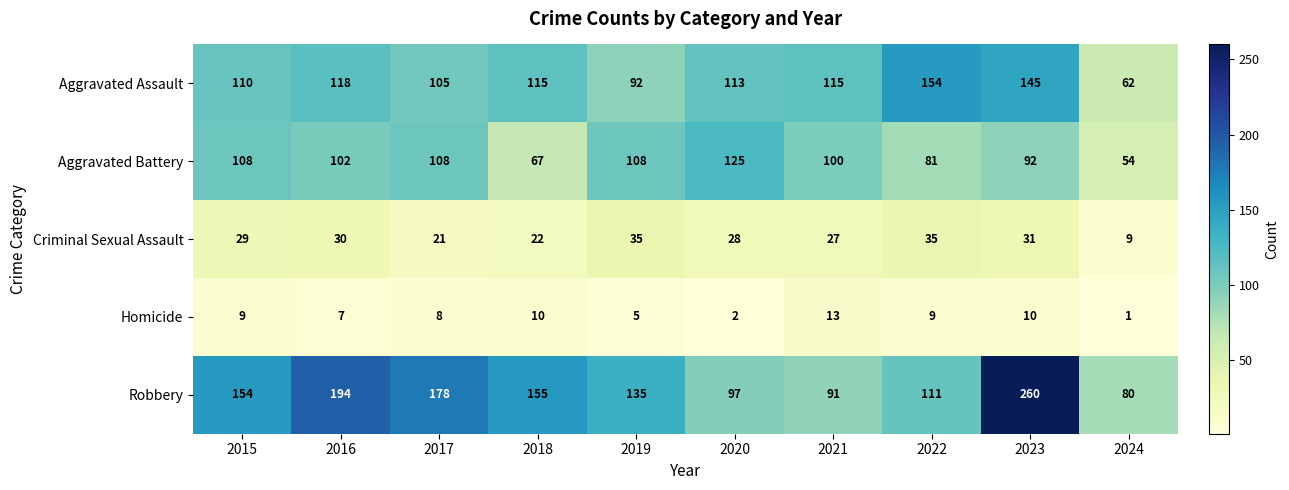

What is the maximum value shown in the chart?

260